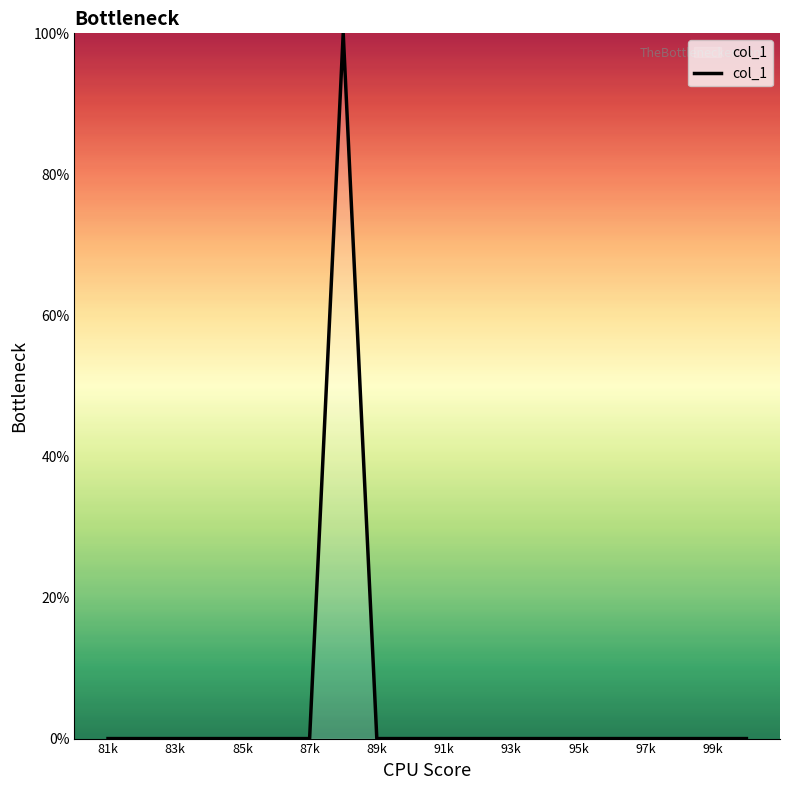

What is the difference between the maximum and minimum values?

100